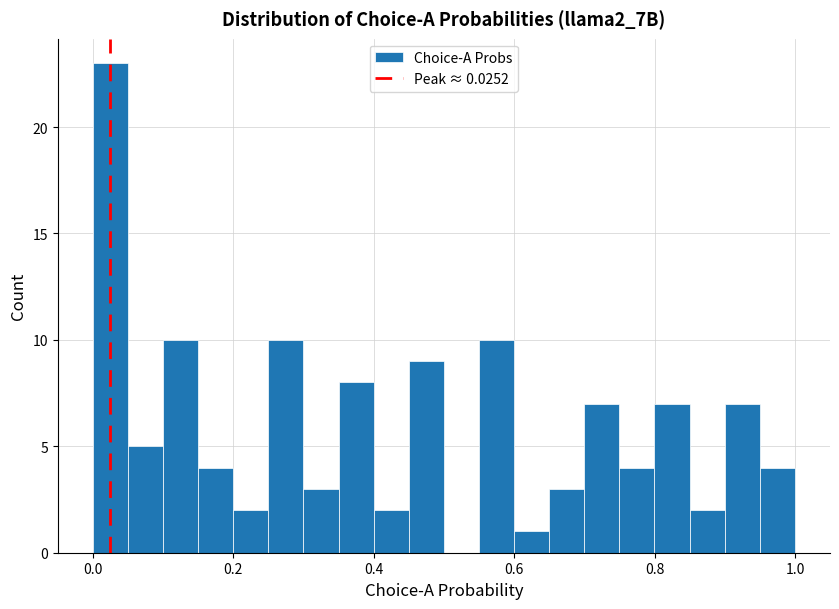

Around what value on the x-axis is the tallest bar? Give the approximate position of its centre, as read against the axis.

0.02